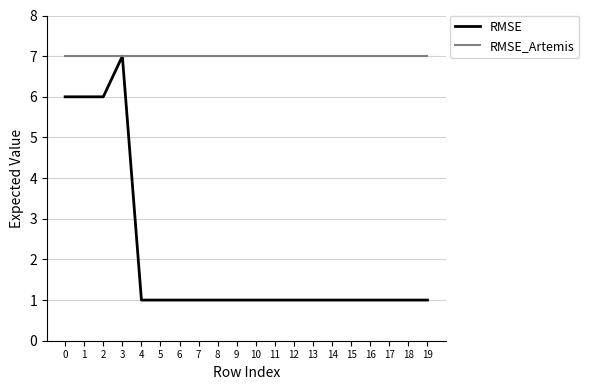

Is this an area chart (filled region under the line)?

No